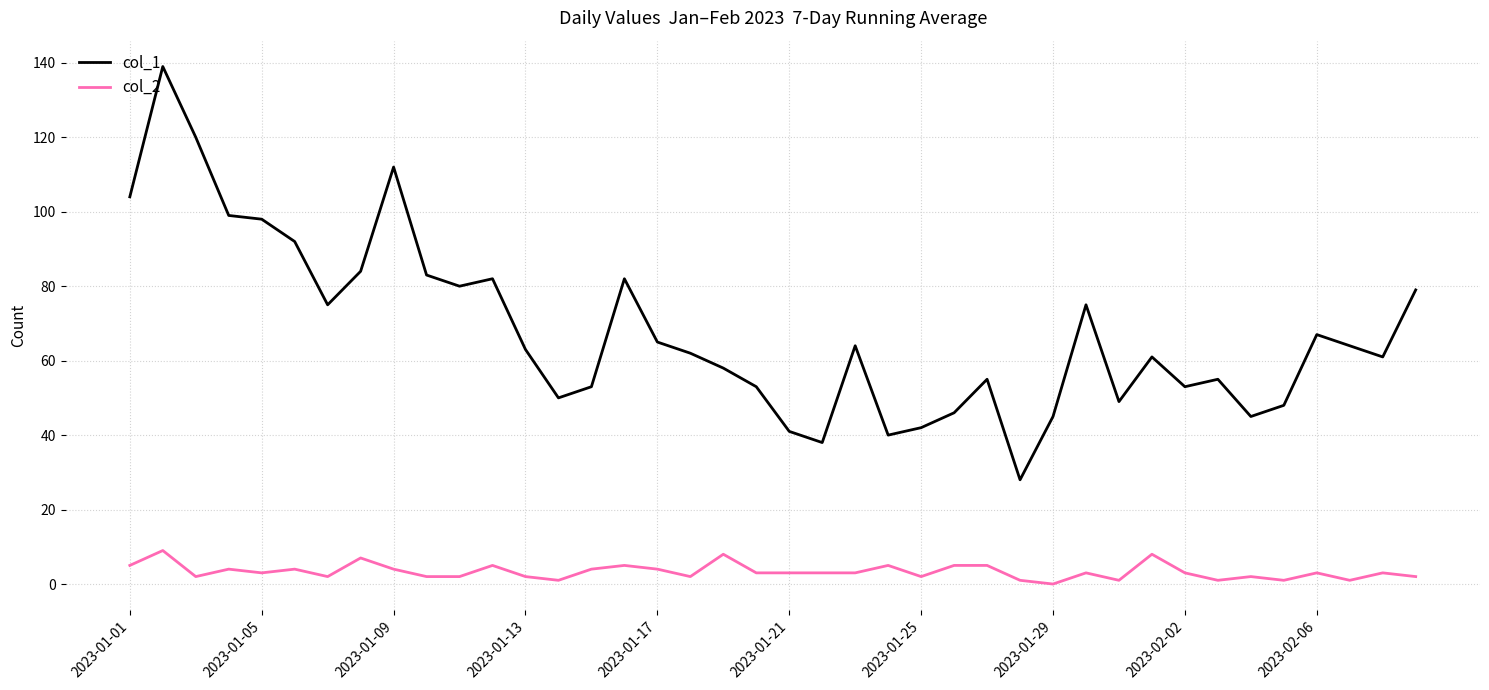

Reading left to right, extract all data points from this chart.

col_1: 104	139	120	99	98	92	75	84	112	83	80	82	63	50	53	82	65	62	58	53	41	38	64	40	42	46	55	28	45	75	49	61	53	55	45	48	67	64	61	79
col_2: 5	9	2	4	3	4	2	7	4	2	2	5	2	1	4	5	4	2	8	3	3	3	3	5	2	5	5	1	0	3	1	8	3	1	2	1	3	1	3	2